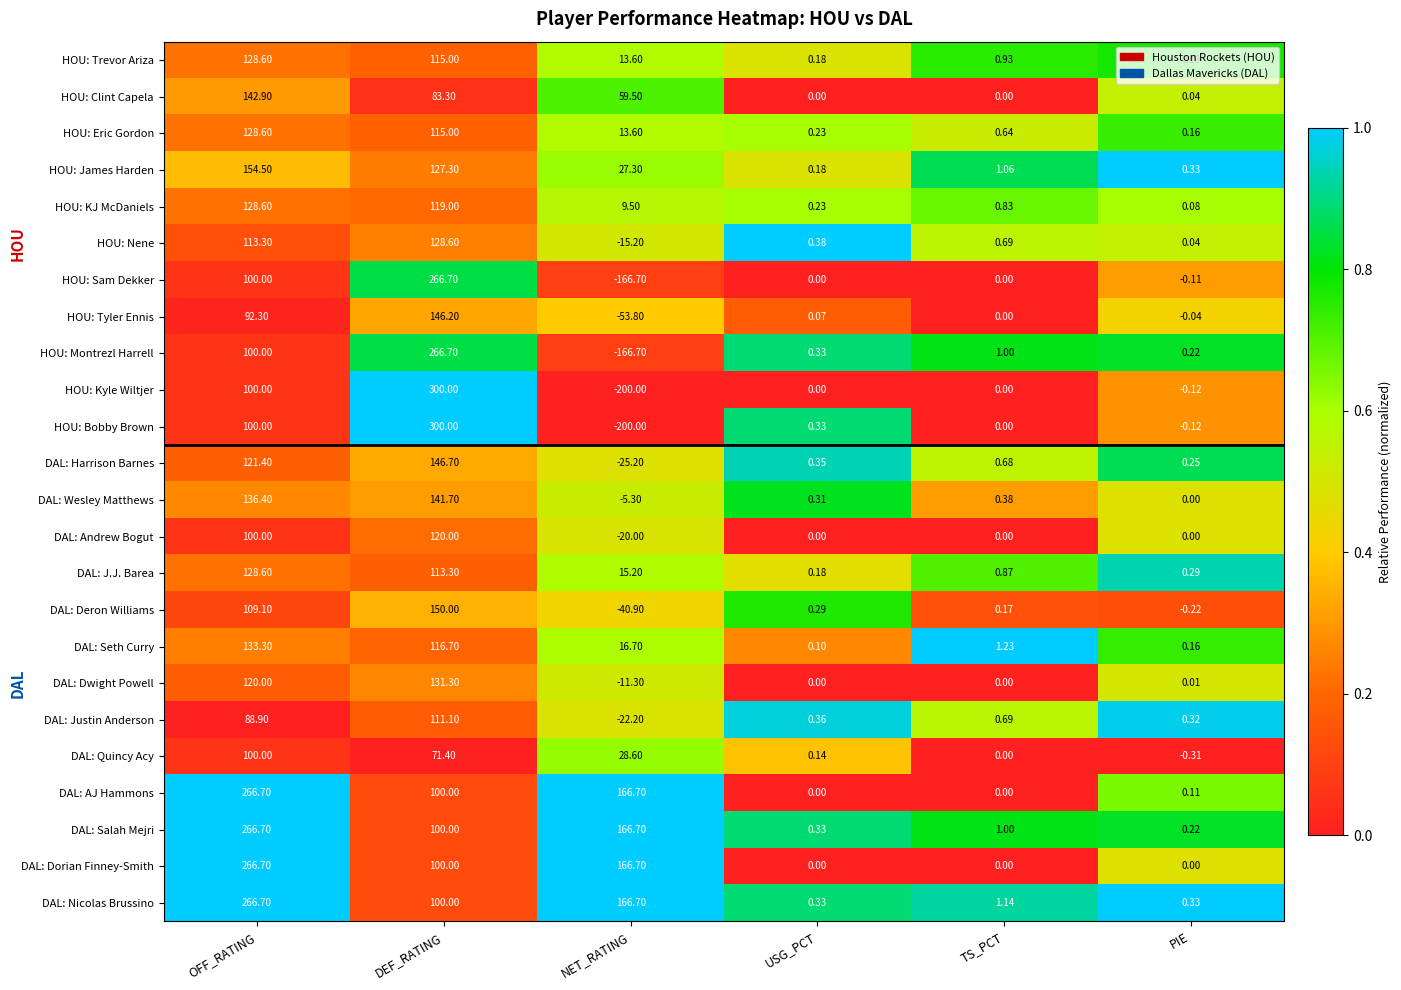

At how many categories does at least one series exceed 0?

6